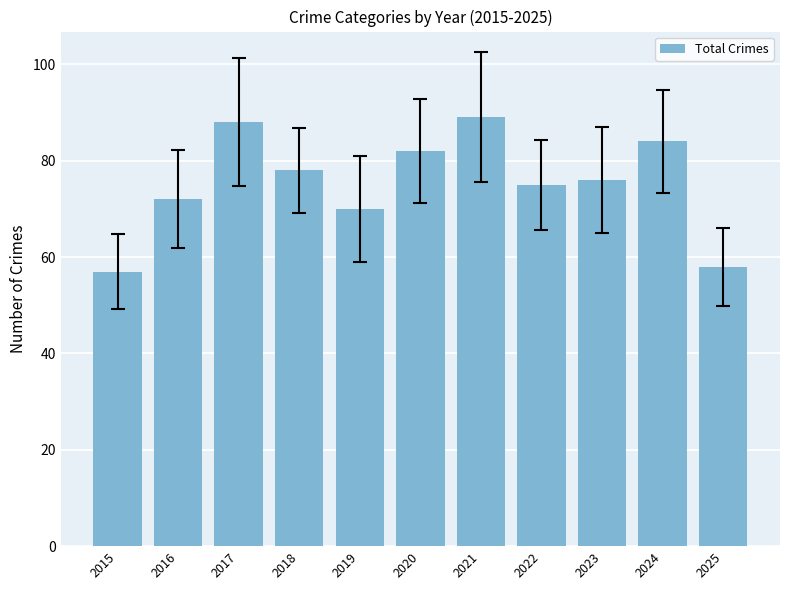

Reading right to left, list all the values displayed in this chart.

2025=58	2024=84	2023=76	2022=75	2021=89	2020=82	2019=70	2018=78	2017=88	2016=72	2015=57